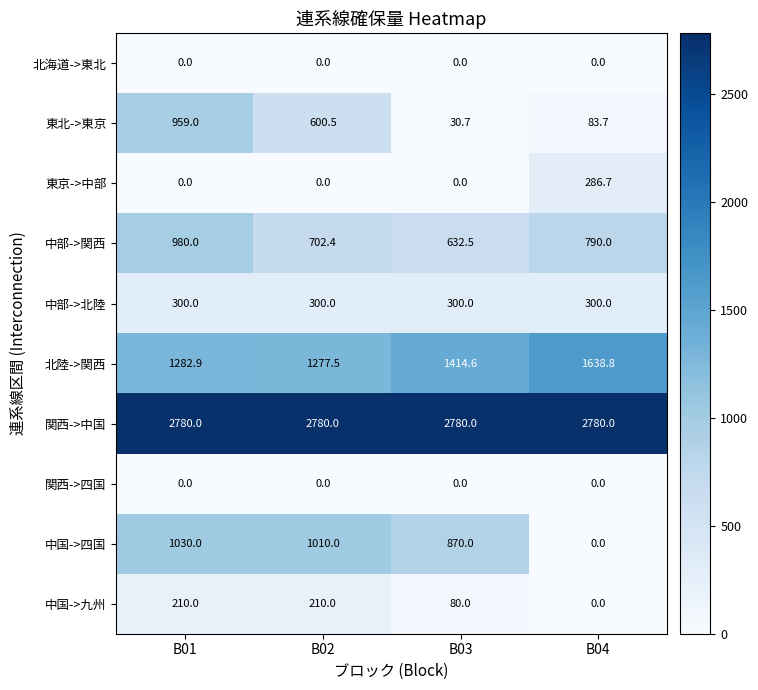

What is the greatest value displayed?

2780.0